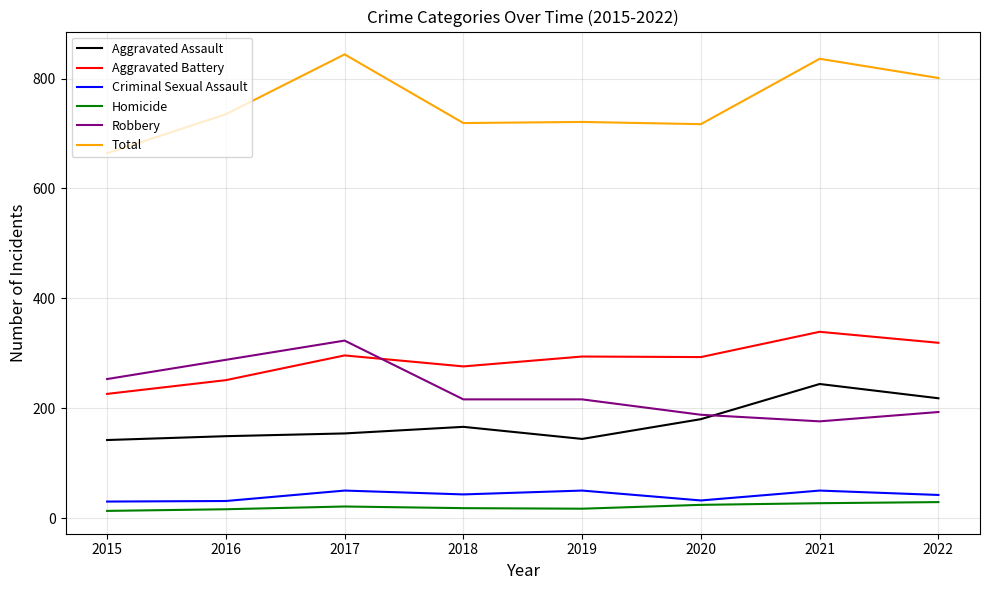

Is the value of Criminal Sexual Assault at 2016 greater than the value of Robbery at 2018?

No